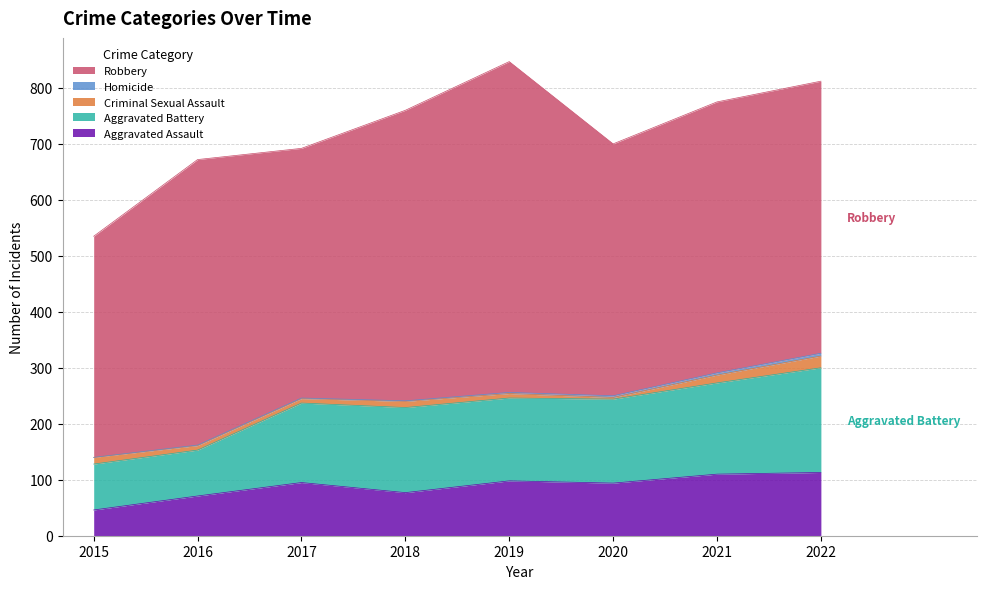

How many lines are shown in the chart?

5